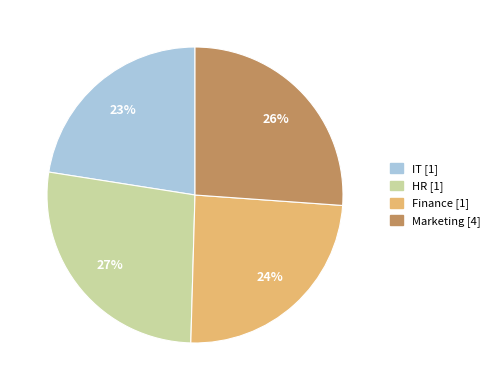

To the nearest percent, what is the combined percentage of IT and HR?

50%